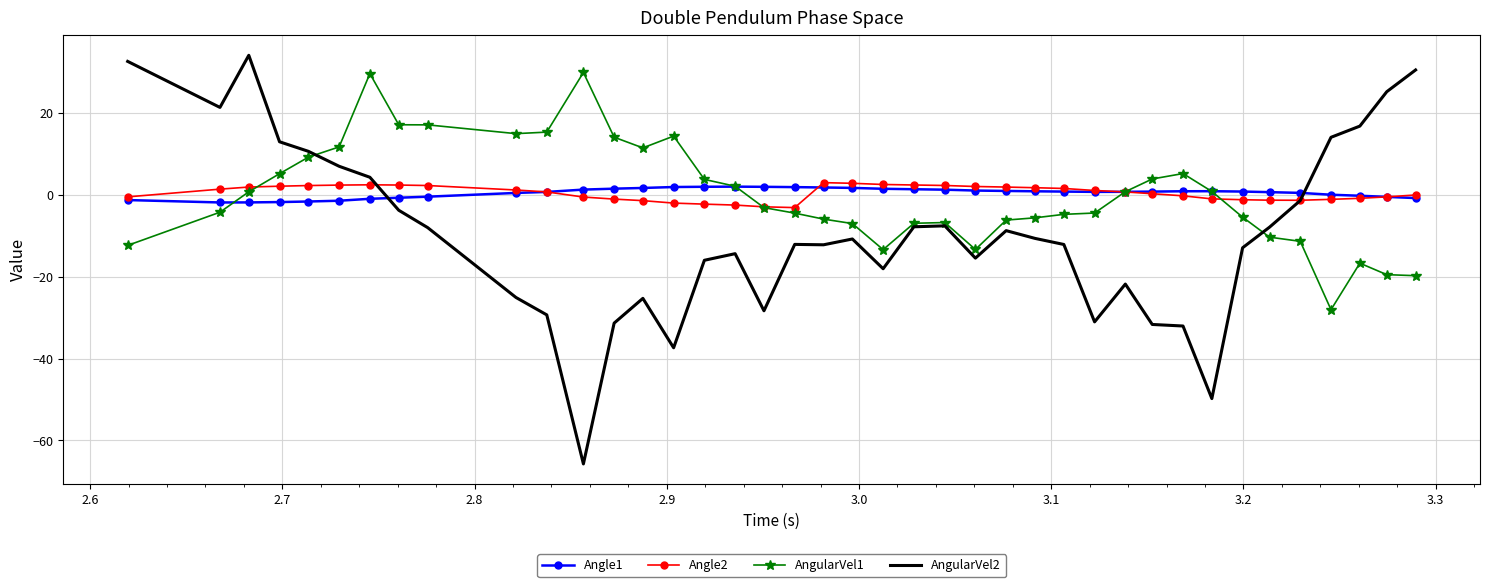

After their last crossing, which series has the higher values: AngularVel2 or AngularVel1?

AngularVel2